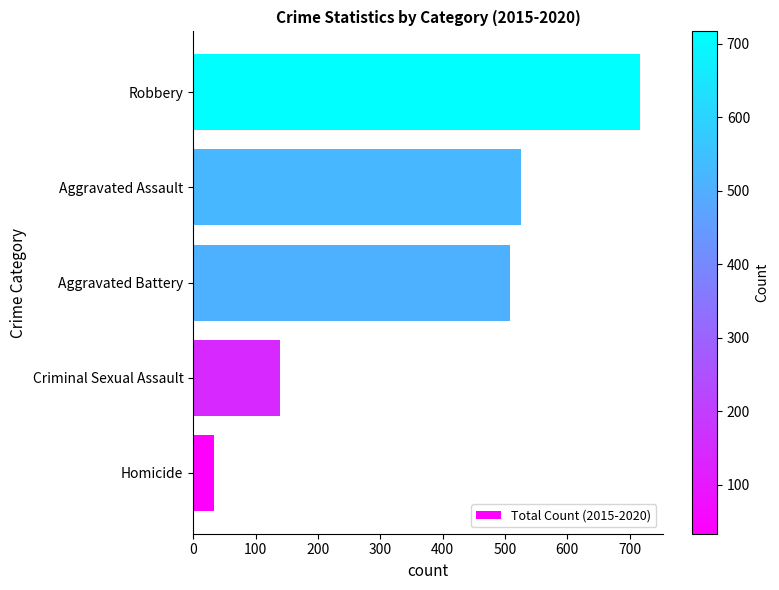

What is the sum of all values?

1924